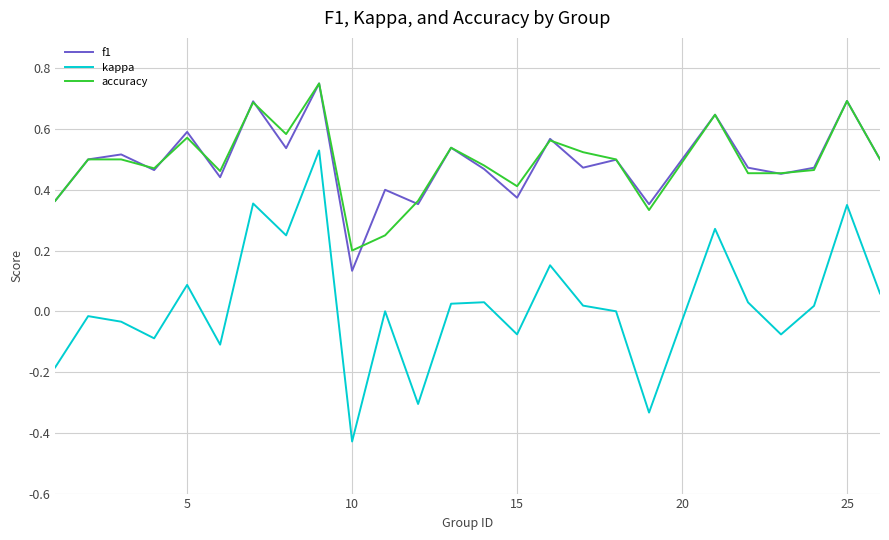

True or false: f1 and kappa cross at least once.

False